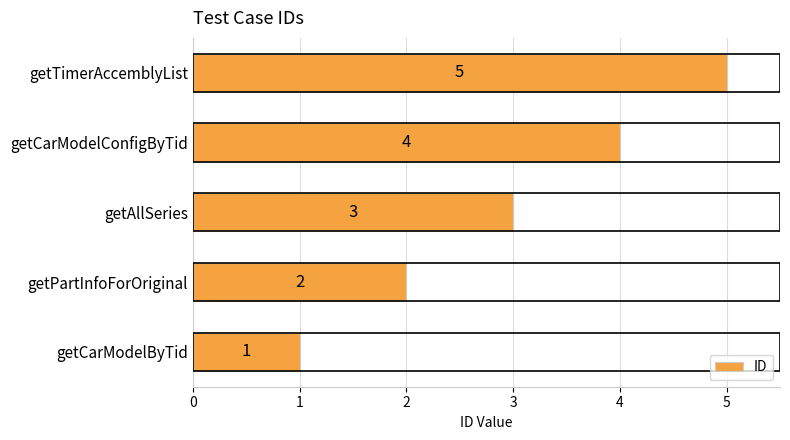

What is the change in value from getAllSeries to getTimerAccemblyList?

+2